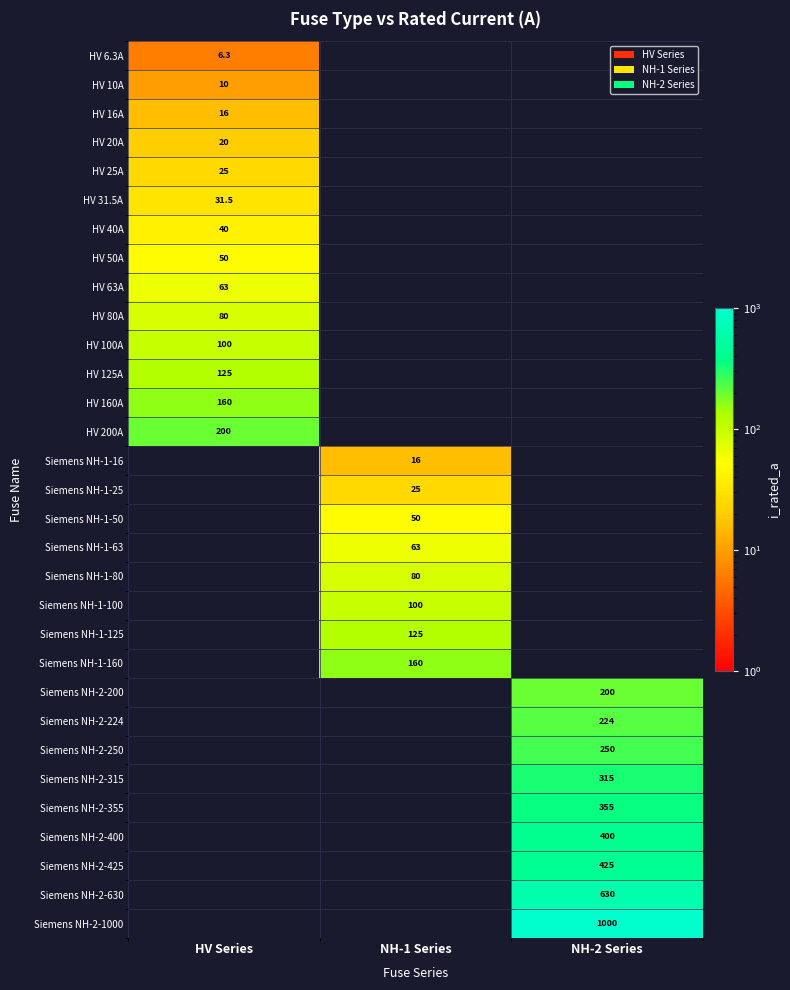

True or false: HV 63A has a value of 110.9 at HV Series.

False